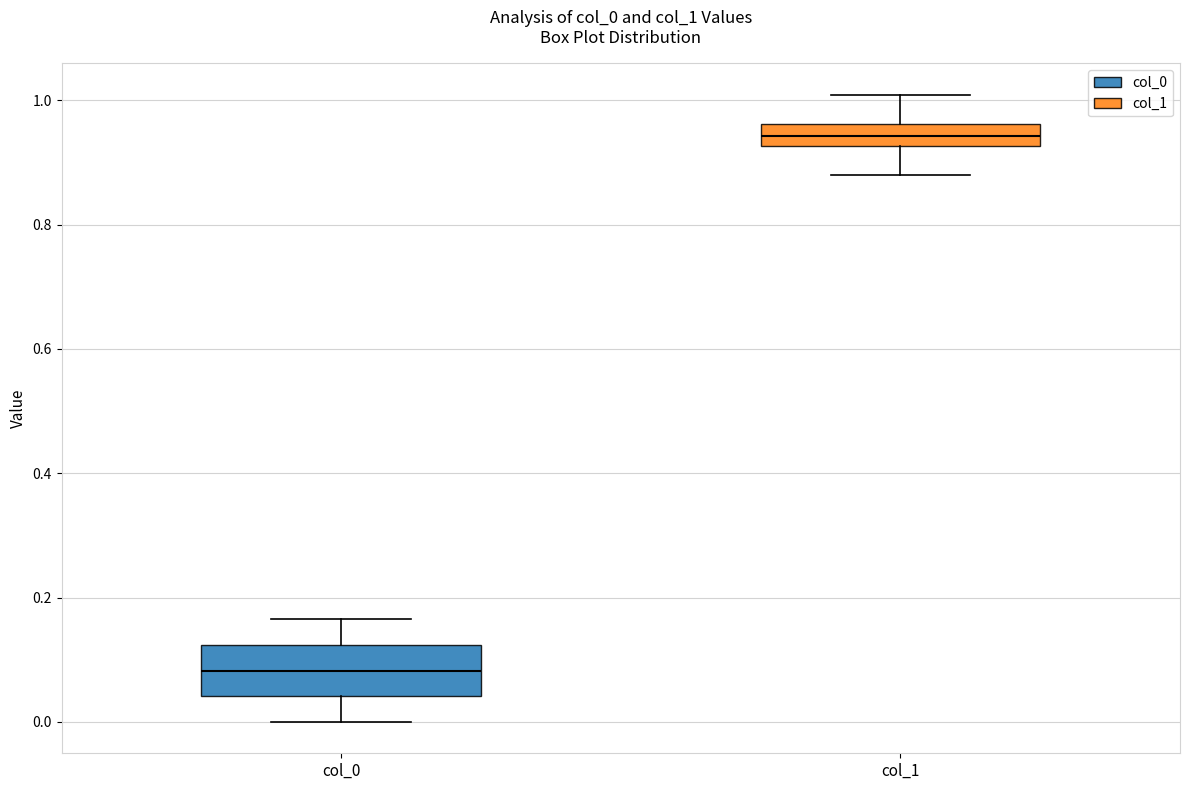

Which box is the tallest, from its lower edge to its upper edge?

col_0